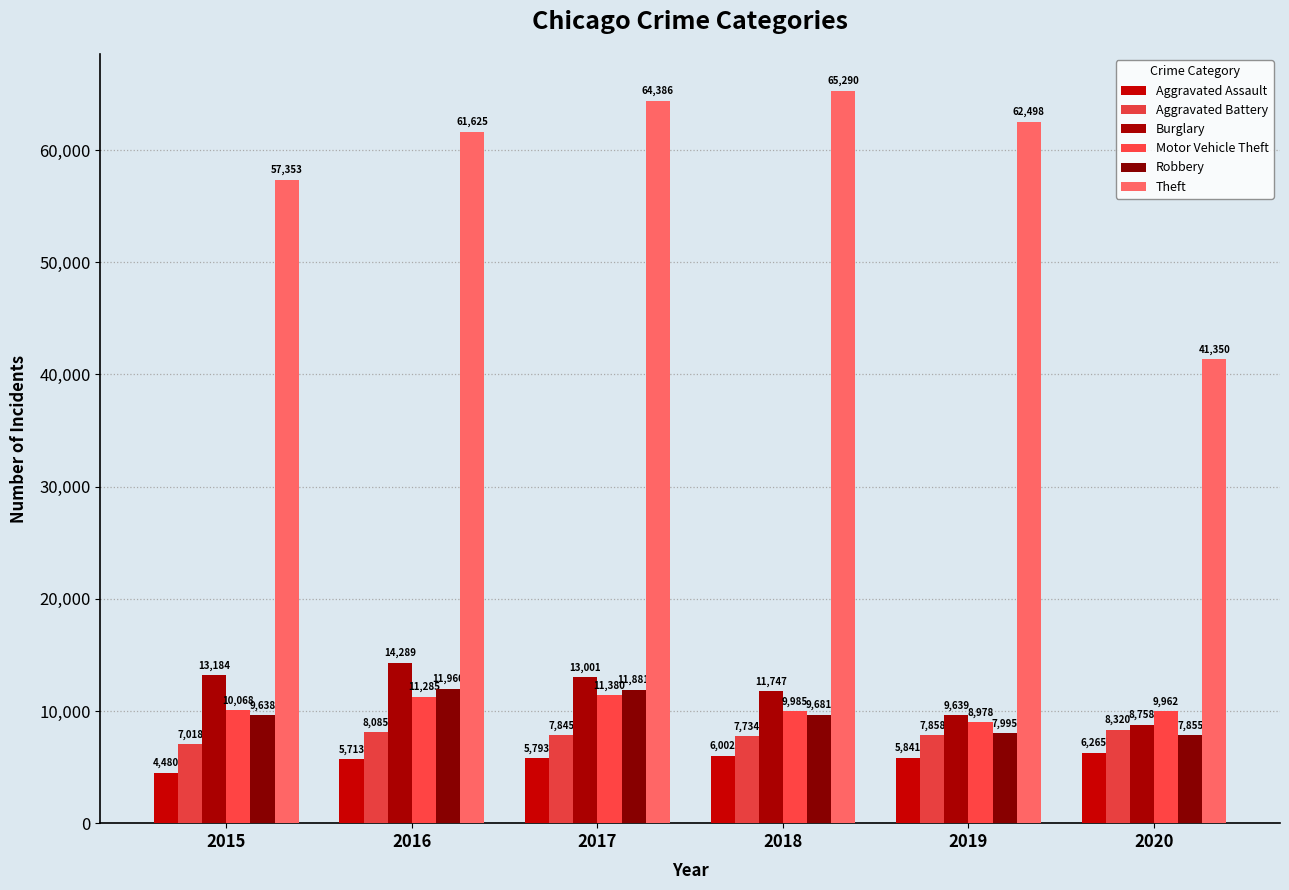

Between 2017 and 2020, which series saw the biggest shift?

Theft